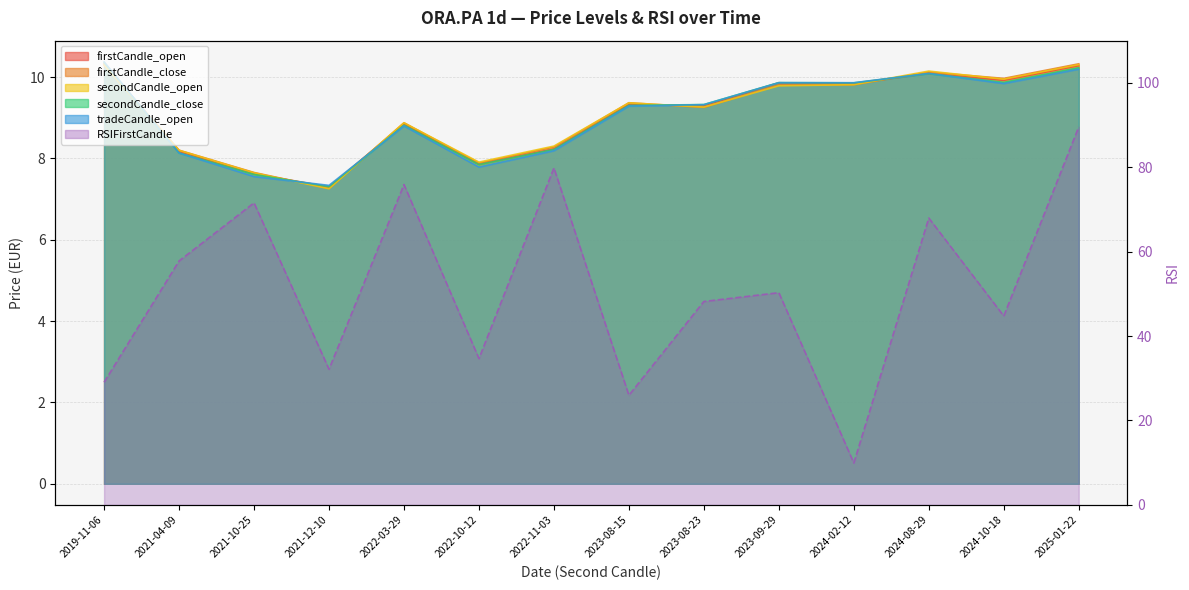

Is the value of secondCandle_close at 2021-12-10 greater than the value of firstCandle_close at 2024-10-18?

No